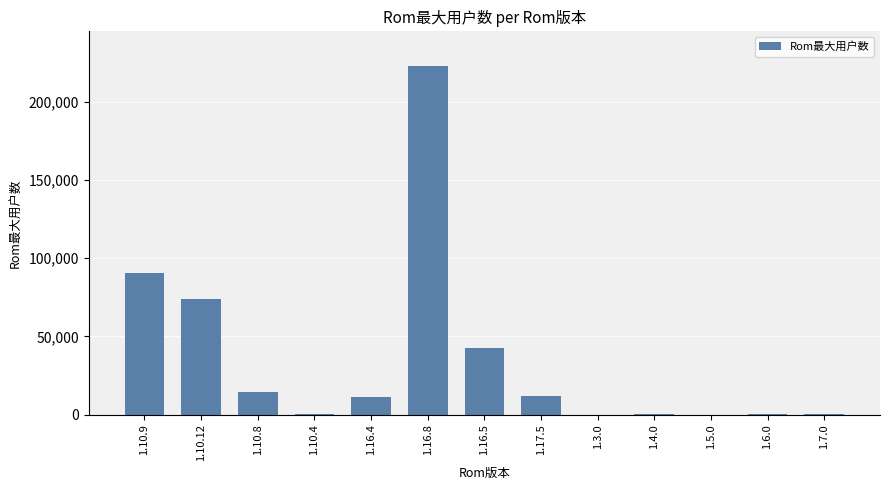

What is the sum of all values?

468445